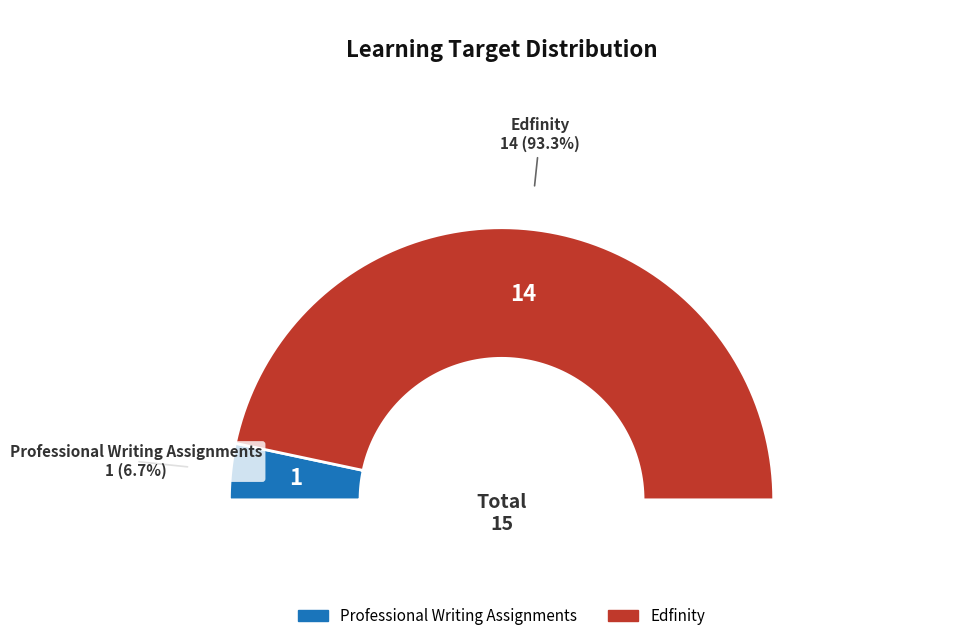

To the nearest percent, what portion does Edfinity represent?

93%